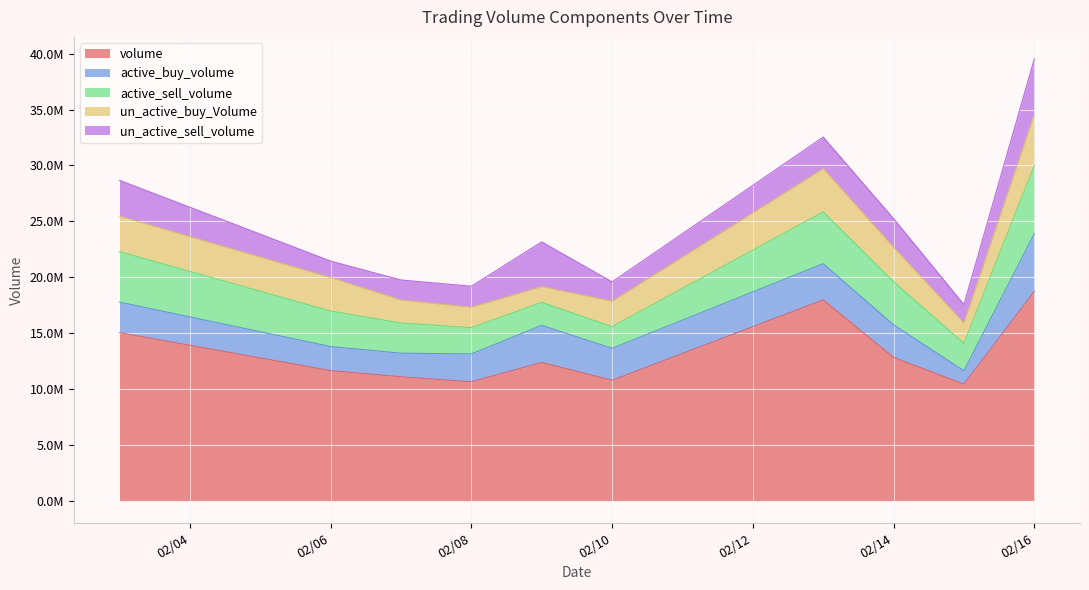

Between 2023-02-03 and 2023-02-07, which series saw the biggest shift?

volume